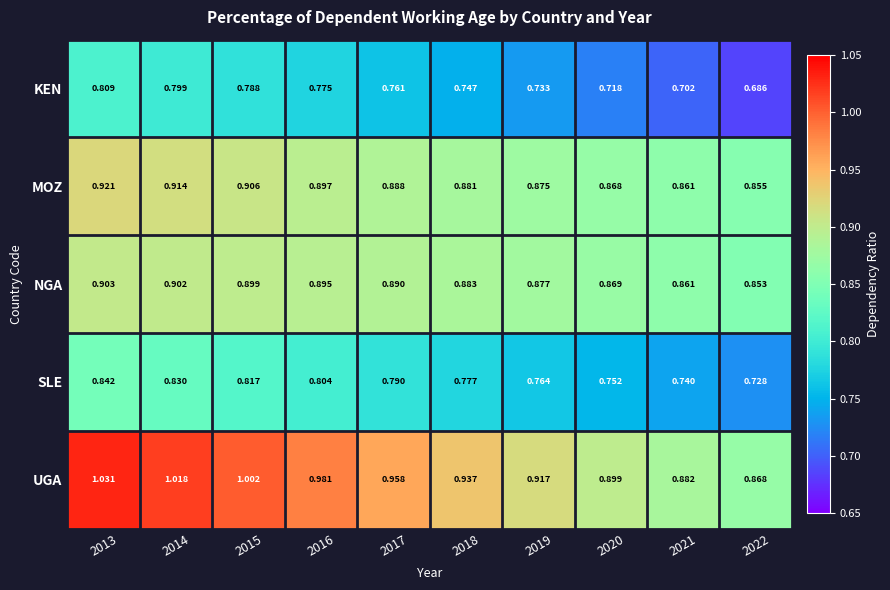

Which series has the largest total across all categories?

UGA